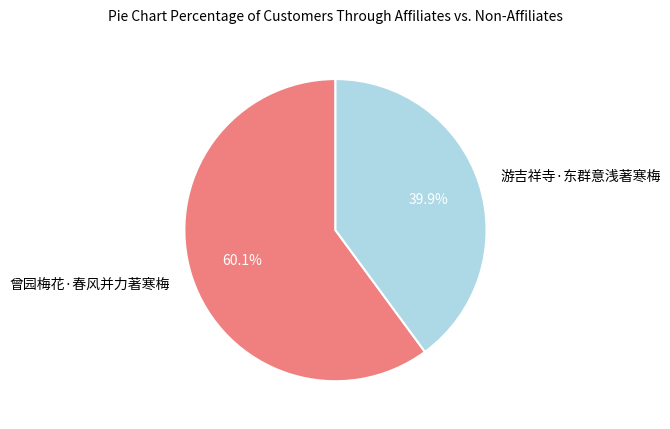

Rank the categories by value from highest to lowest.

曾园梅花·春风并力著寒梅, 游吉祥寺·东群意浅著寒梅